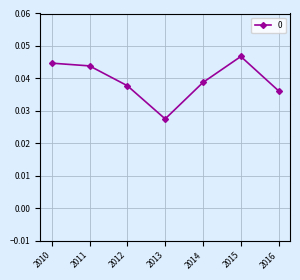

True or false: the data has more than 1 interior local peaks.

False